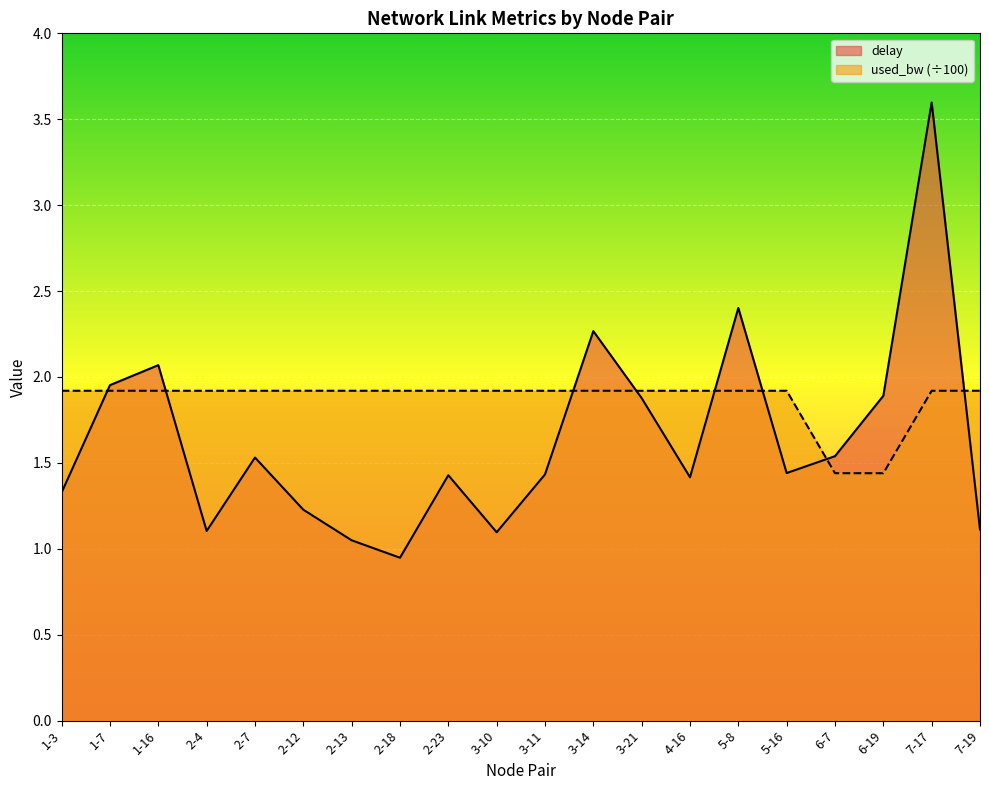

What is the maximum value for delay?

3.6